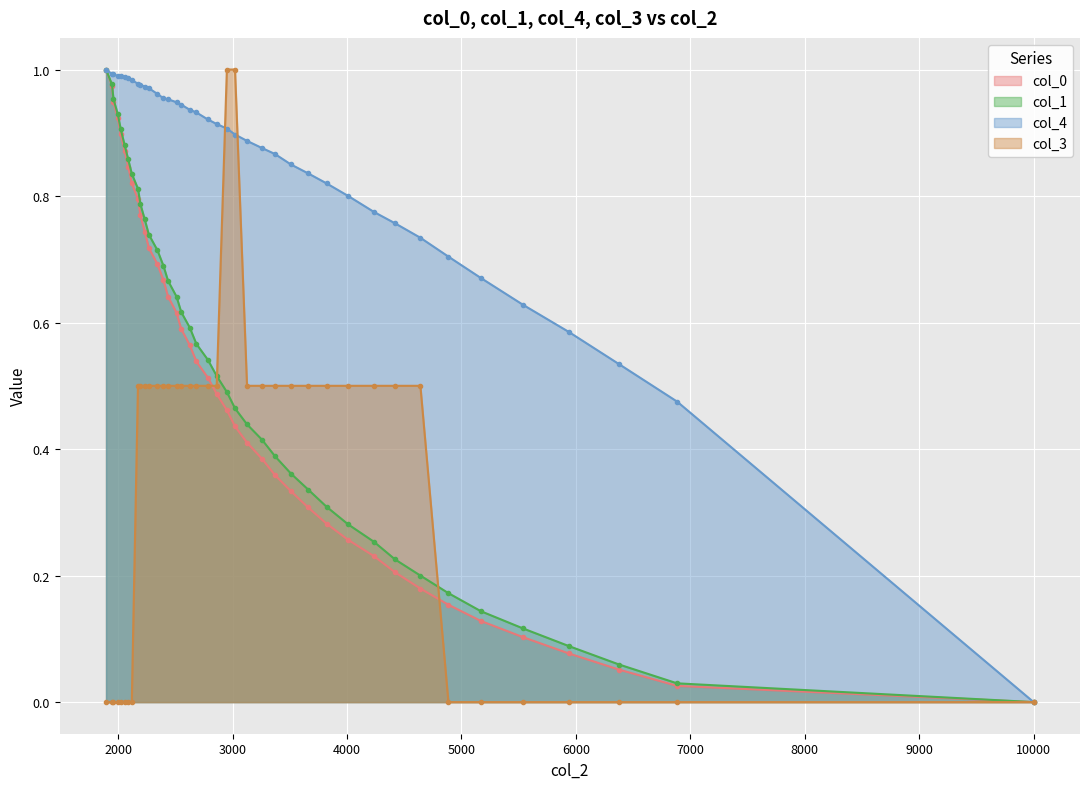

At how many categories does at least one series exceed 0?

39